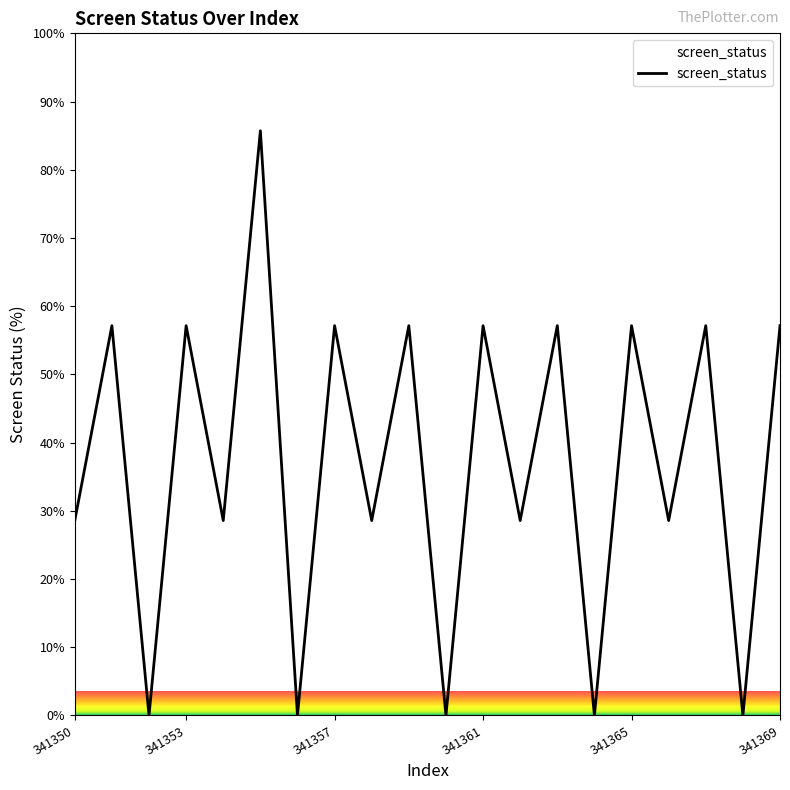

Count the number of data series in this chart.

1